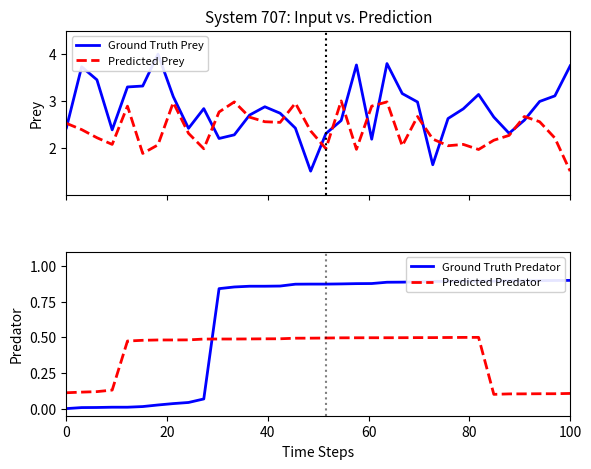

What is the minimum value for Predicted Prey?

1.5